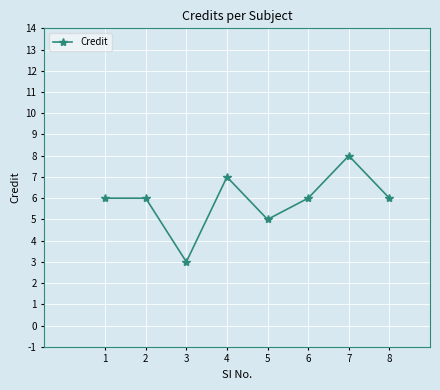

At which category does the chart reach its peak across all series?

7